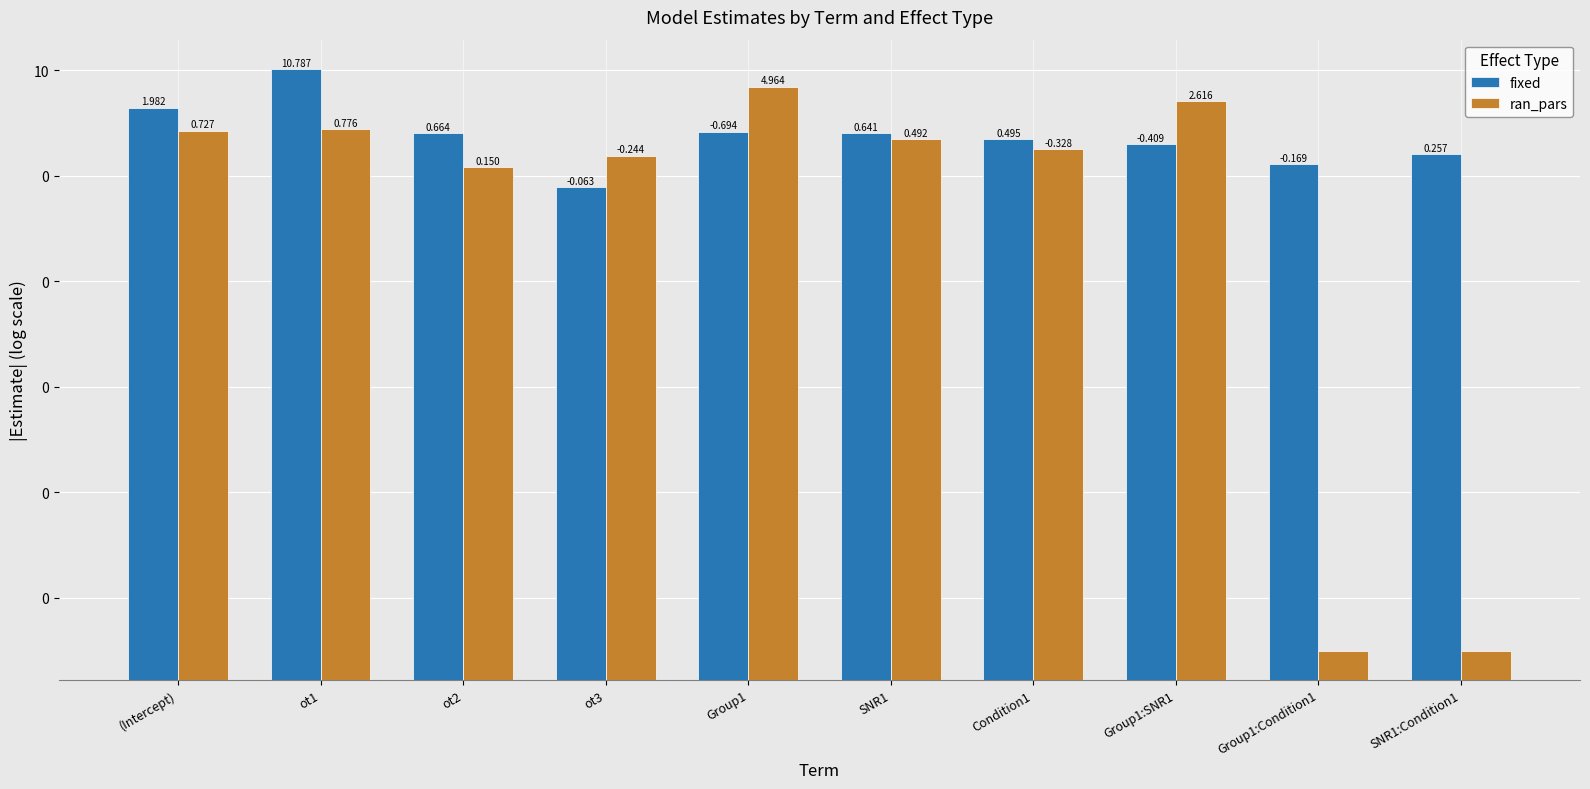

What is the highest value of the ran_pars series?

5.0